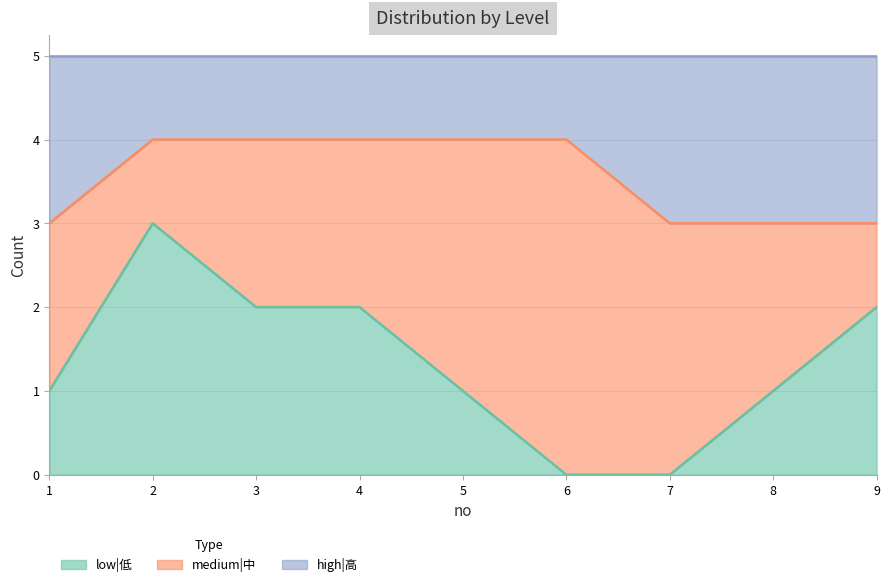

Which has a higher value, 5 or 6?

5